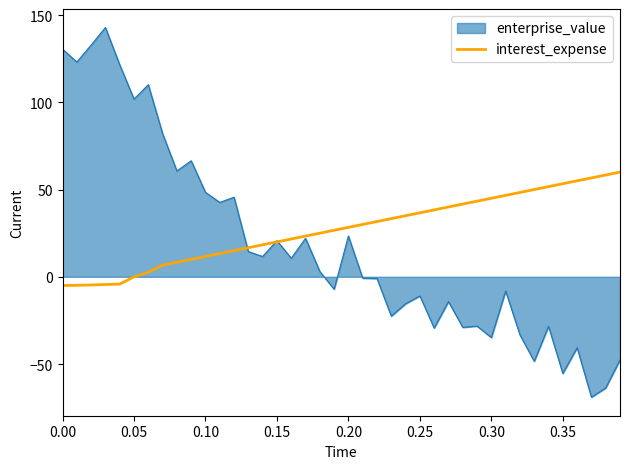

What is the smallest value displayed?

-69.0